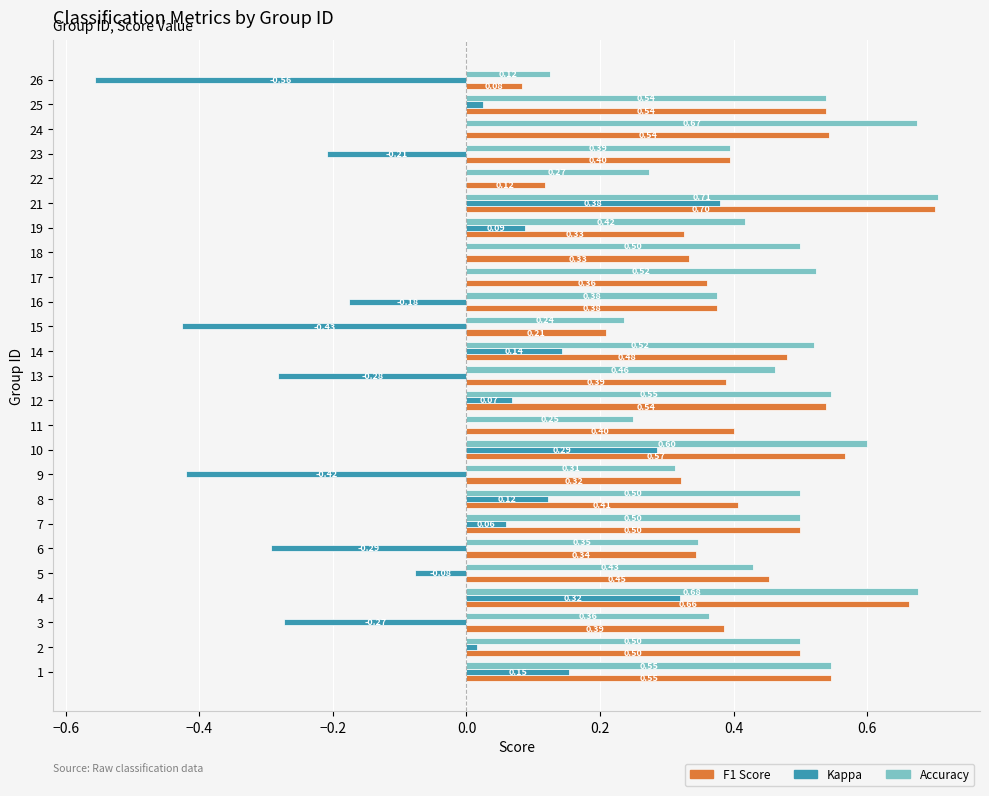

Count the number of data series in this chart.

3